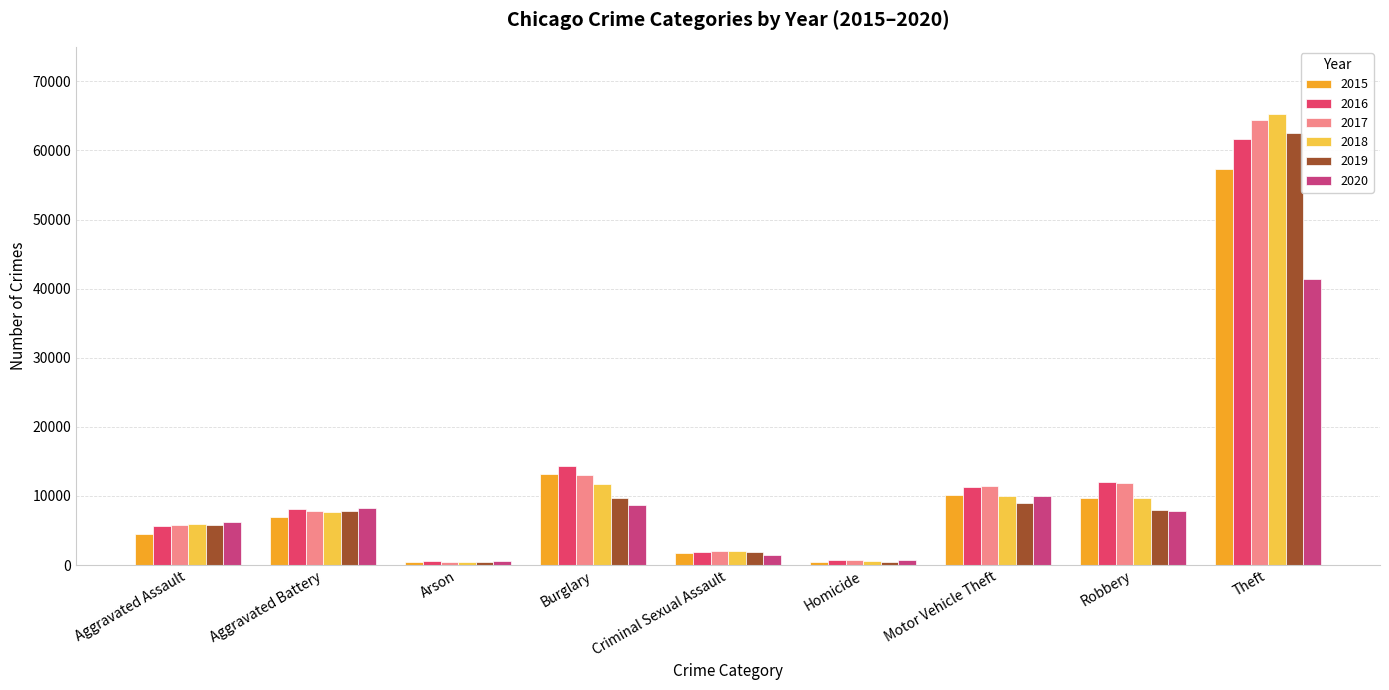

Reading left to right, list all the values displayed in this chart.

2015: Aggravated Assault=4480	Aggravated Battery=7018	Arson=448	Burglary=13184	Criminal Sexual Assault=1683	Homicide=496	Motor Vehicle Theft=10068	Robbery=9638	Theft=57350
2016: Aggravated Assault=5712	Aggravated Battery=8086	Arson=515	Burglary=14289	Criminal Sexual Assault=1836	Homicide=786	Motor Vehicle Theft=11286	Robbery=11960	Theft=61621
2017: Aggravated Assault=5793	Aggravated Battery=7845	Arson=444	Burglary=13001	Criminal Sexual Assault=1961	Homicide=672	Motor Vehicle Theft=11380	Robbery=11880	Theft=64386
2018: Aggravated Assault=6001	Aggravated Battery=7735	Arson=373	Burglary=11747	Criminal Sexual Assault=2009	Homicide=589	Motor Vehicle Theft=9985	Robbery=9681	Theft=65287
2019: Aggravated Assault=5841	Aggravated Battery=7857	Arson=376	Burglary=9638	Criminal Sexual Assault=1900	Homicide=498	Motor Vehicle Theft=8977	Robbery=7995	Theft=62492
2020: Aggravated Assault=6263	Aggravated Battery=8320	Arson=588	Burglary=8758	Criminal Sexual Assault=1474	Homicide=787	Motor Vehicle Theft=9959	Robbery=7855	Theft=41324